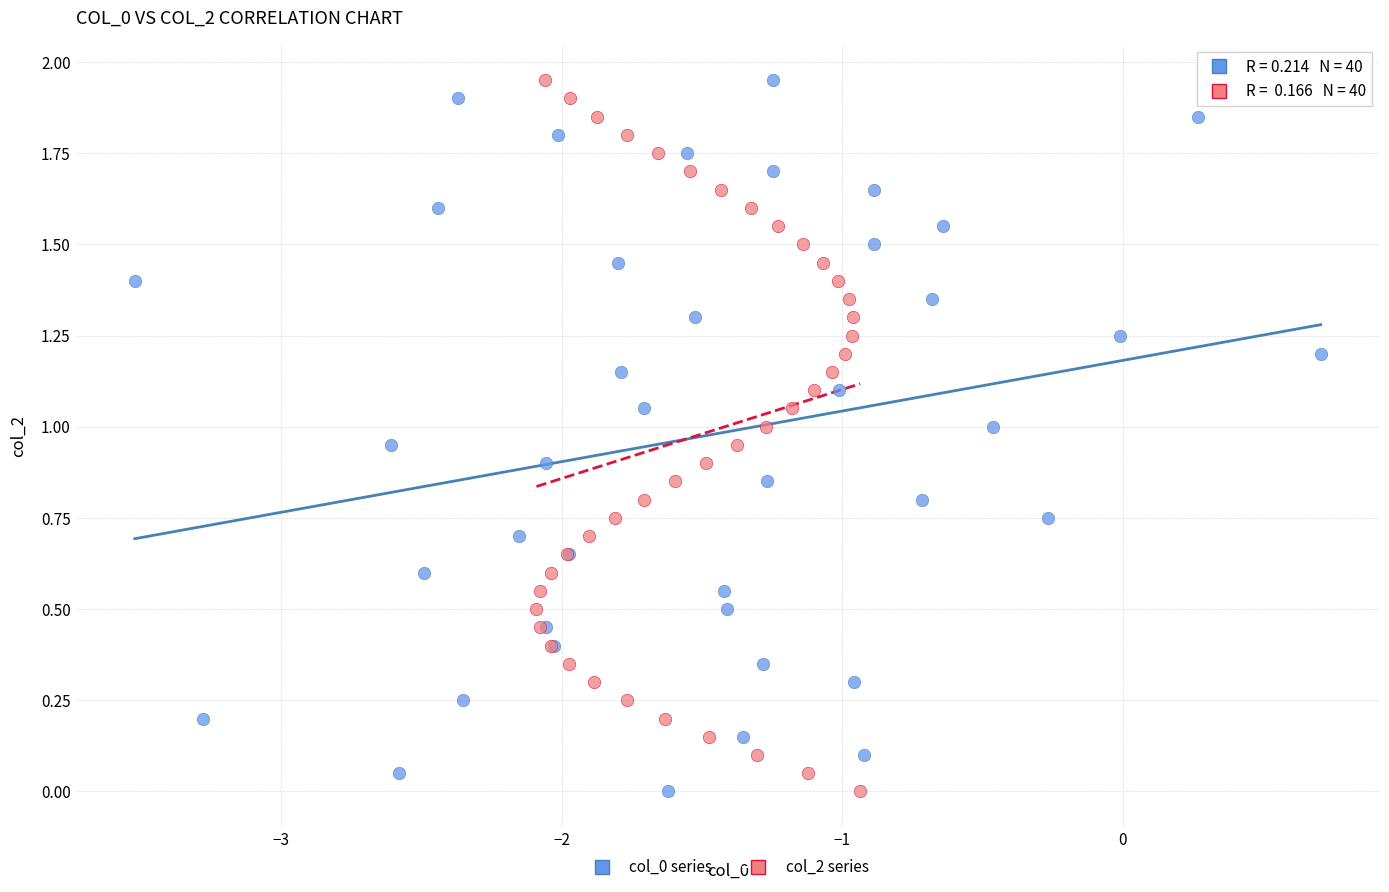

What are all the series names shown in the legend?

col_0 series, col_2 series